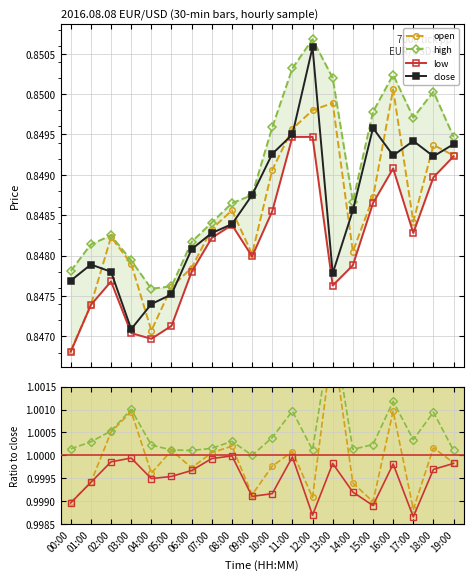

What is the lowest value of the close series?

0.8